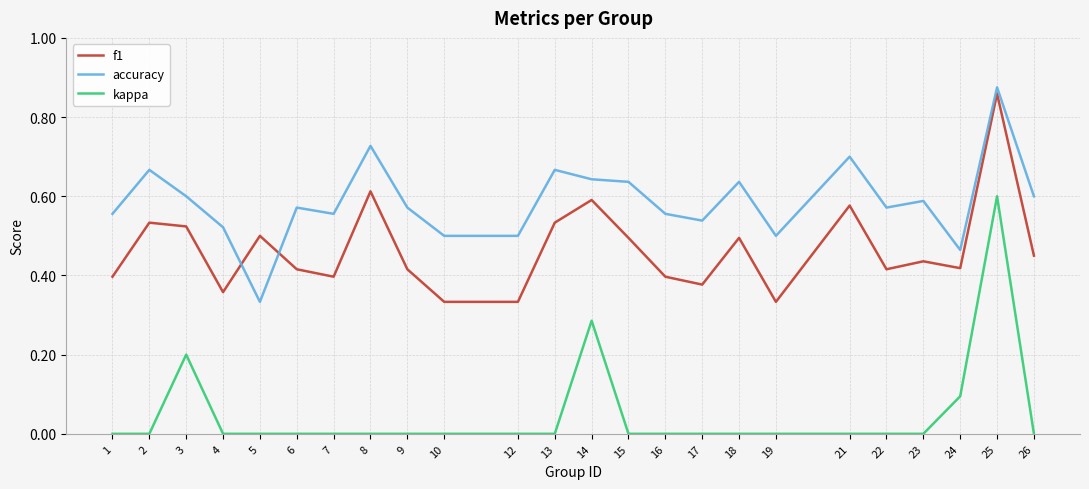

True or false: kappa and accuracy intersect in this chart.

False